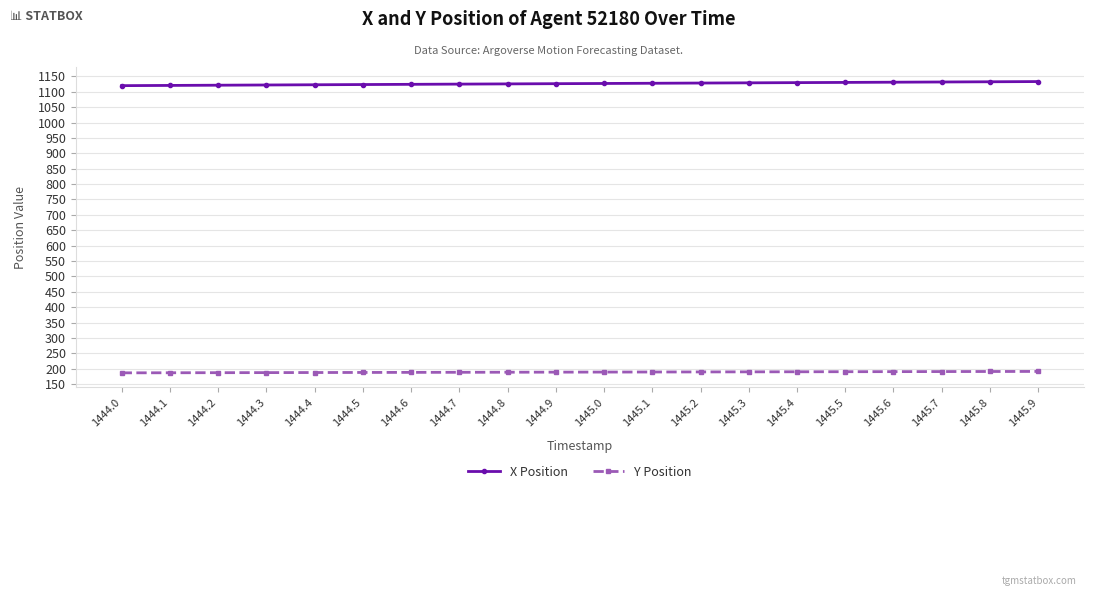

Rank the series by their maximum value, from lowest to highest.

Y Position, X Position